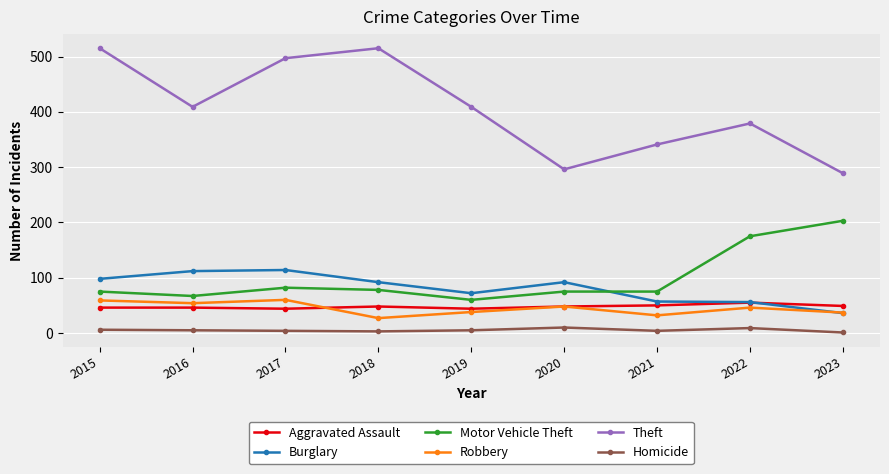

Where is the first local minimum for Theft?

2016